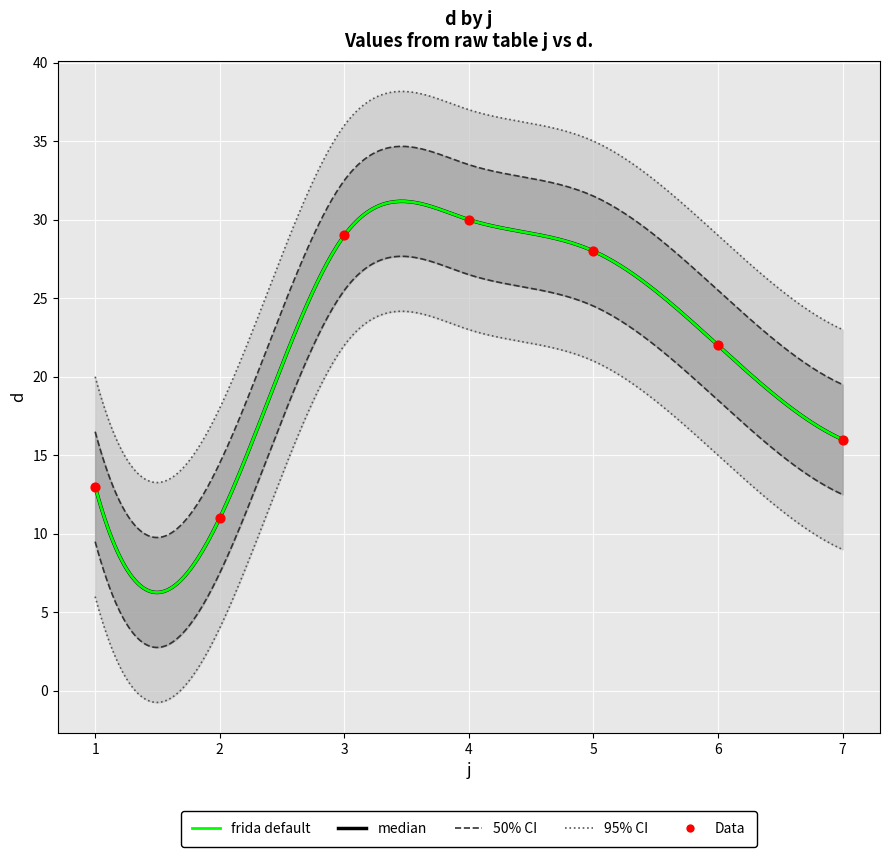

What is the change in value from 2 to 7?

+5